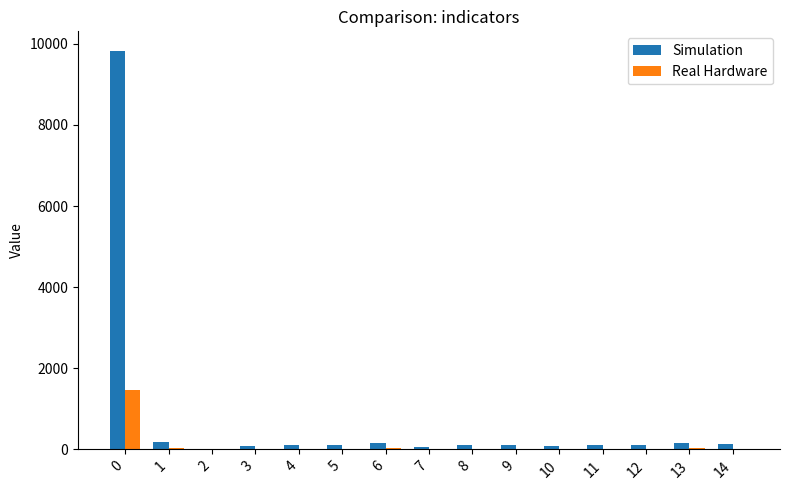

How many positive values does the Simulation series have?

14